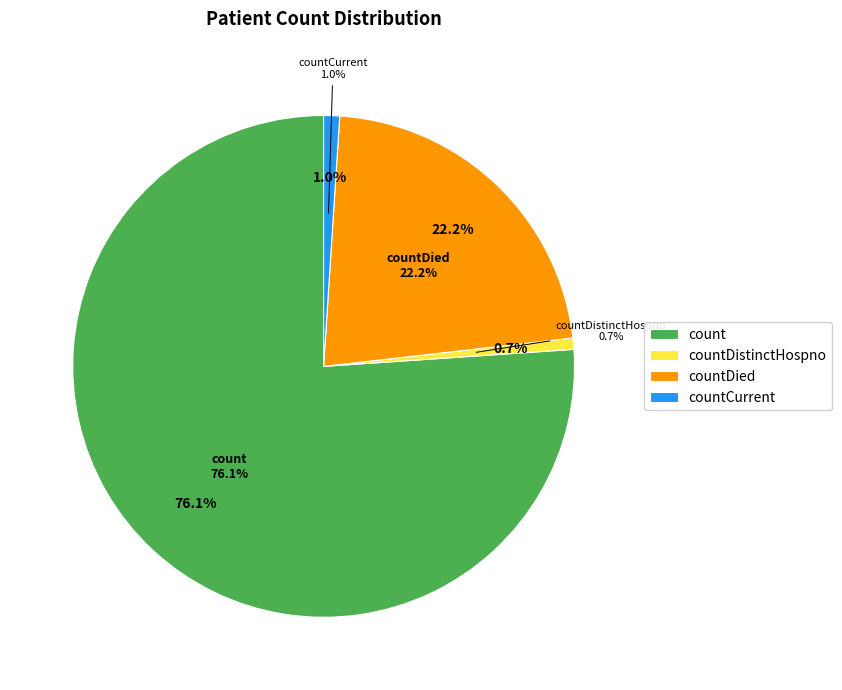

The countCurrent slice represents 1% of the pie. True or false?

True